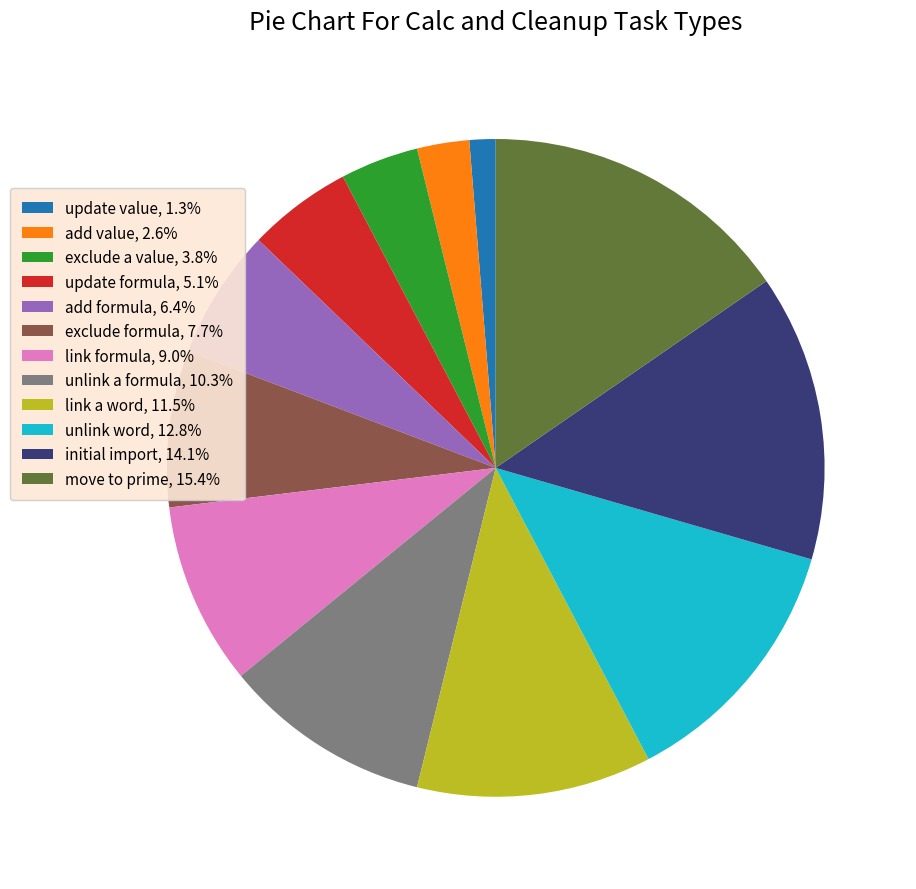

Approximately how many times larger is the value at link a word, 11.5% compared to add value, 2.6%?

4.5